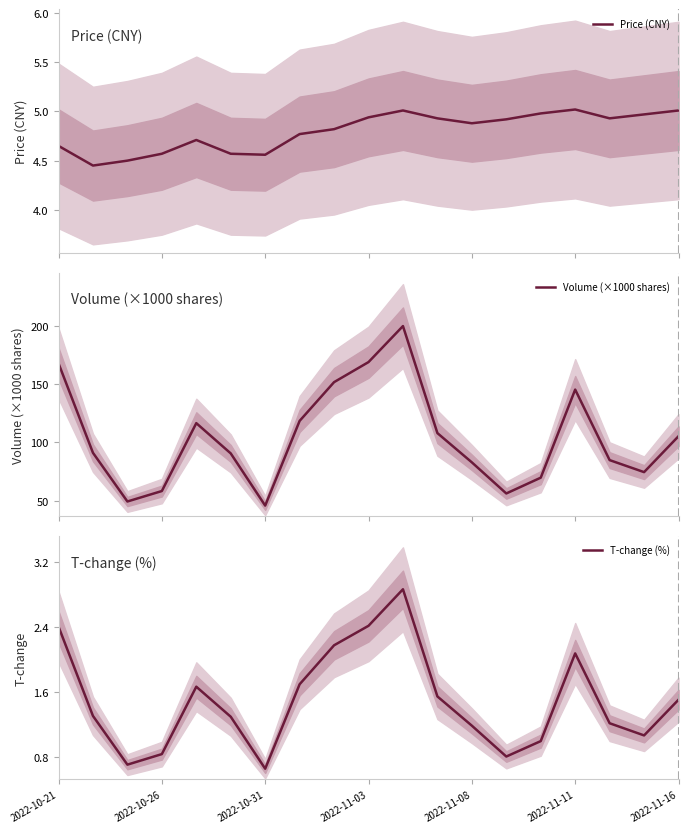

Reading right to left, transcribe all the data shown in this chart.

Price (CNY): 5.0	5.0	4.9	5.0	5.0	4.9	4.9	4.9	5.0	4.9	4.8	4.8	4.6	4.6	4.7	4.6	4.5	4.5	4.7
Volume (×1000 shares): 105.3	74.5	84.8	145.3	69.7	56.2	82.9	108.0	199.8	168.9	151.7	118.5	45.8	90.5	116.5	58.3	49.3	91.1	167.8
T-change (%): 1.5	1.1	1.2	2.1	1.0	0.8	1.2	1.6	2.9	2.4	2.2	1.7	0.7	1.3	1.7	0.8	0.7	1.3	2.4